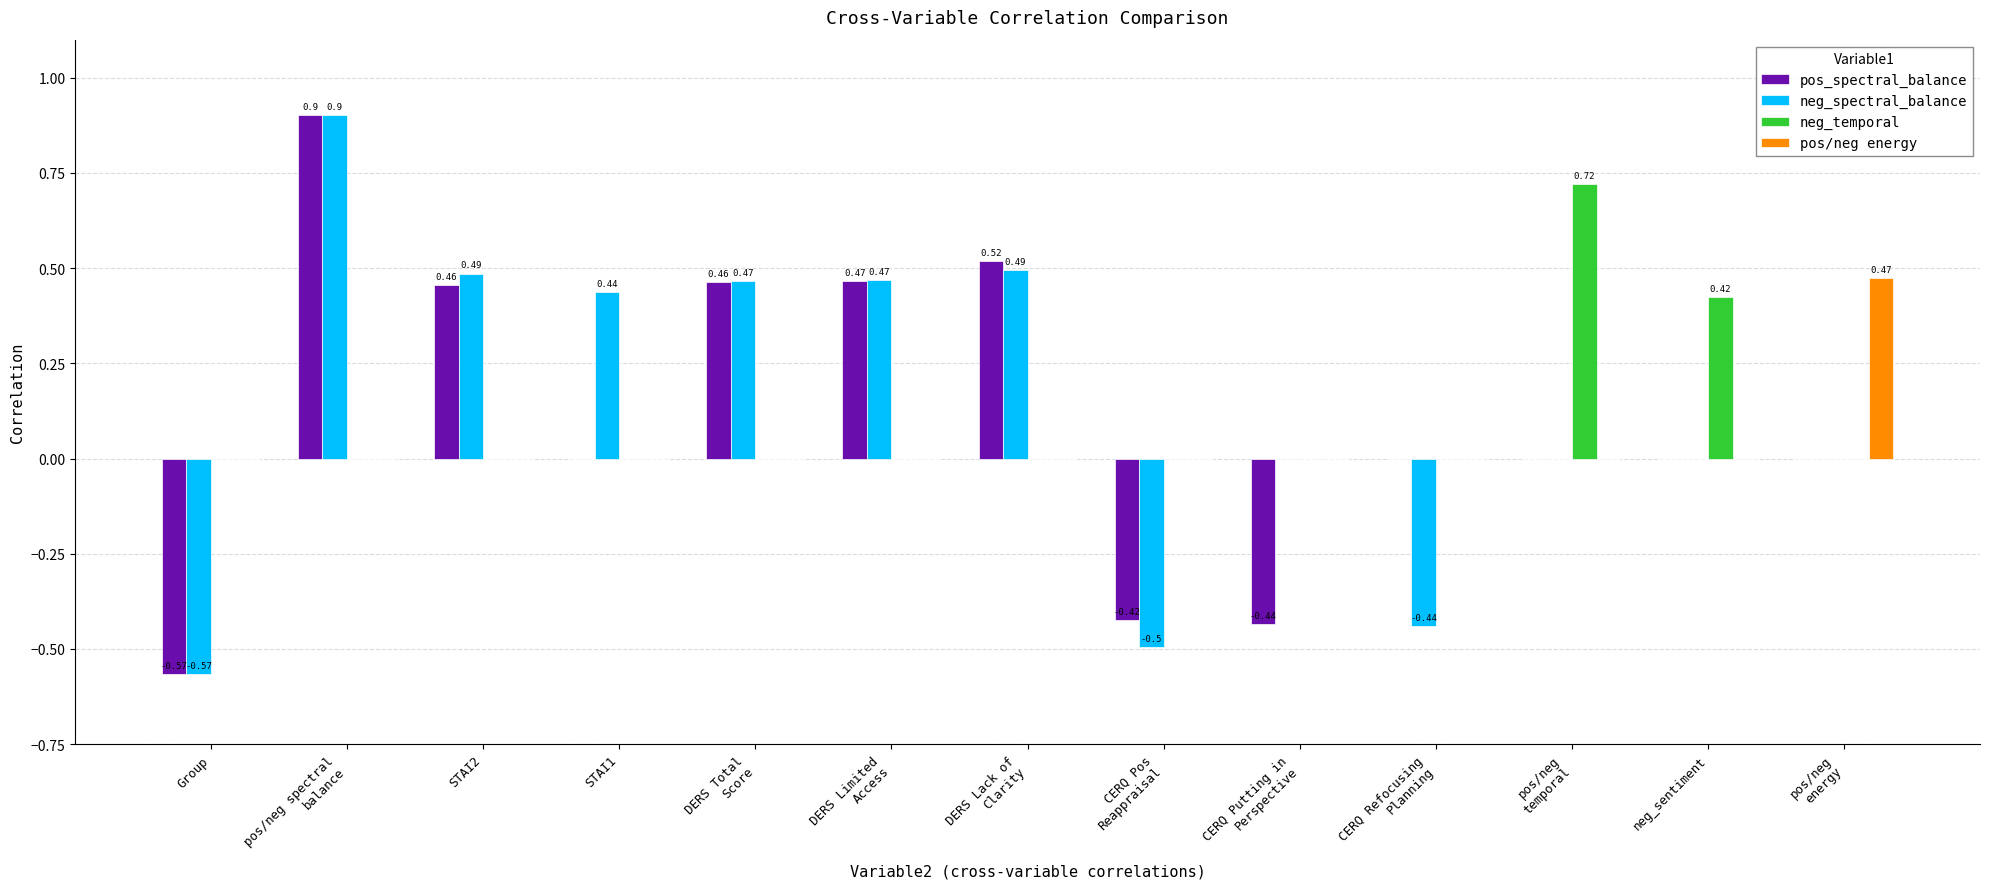

How many categories are shown in the chart?

13